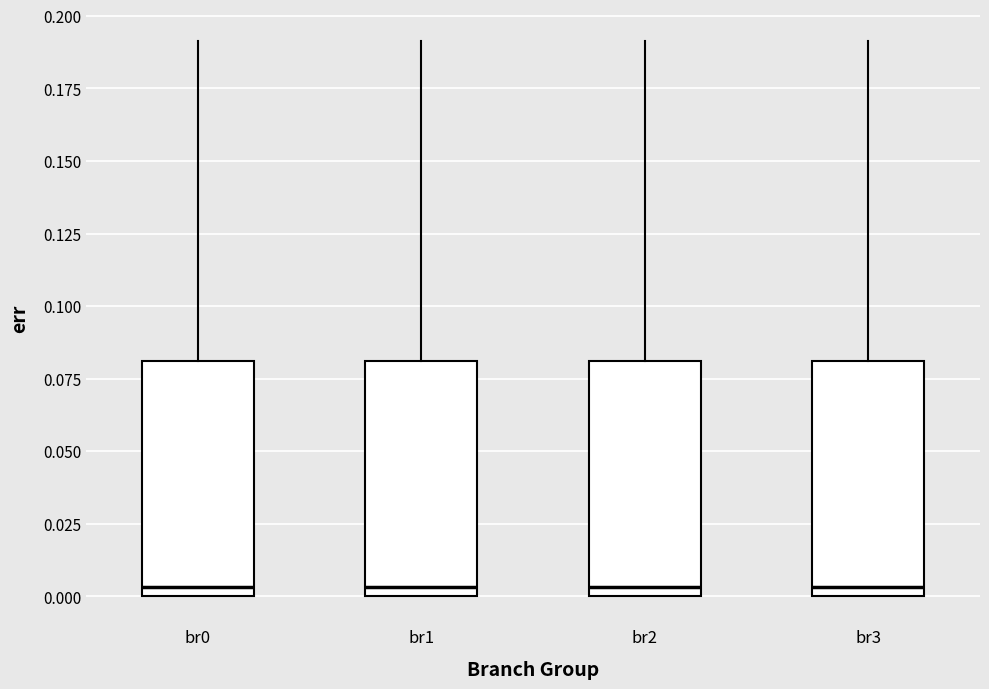

Where does the upper whisker of the box for br3 end on the y-axis? The values are not printed on the chart, so give them approximately, as read against the axis.

0.190